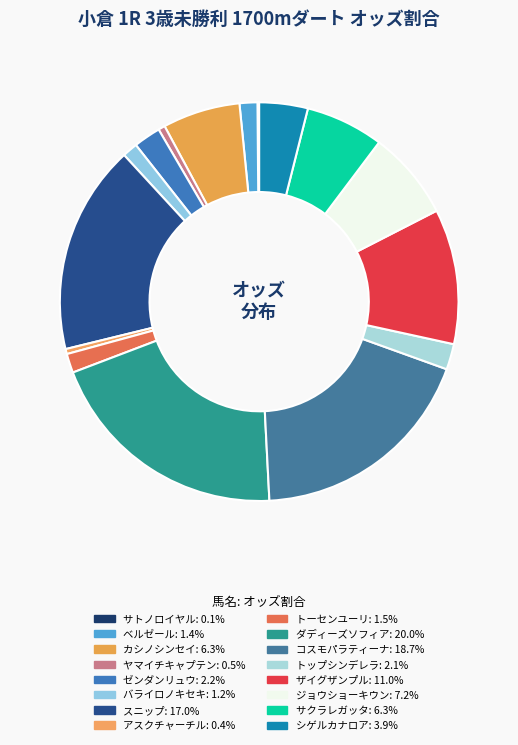

Is there a majority slice in this chart?

No